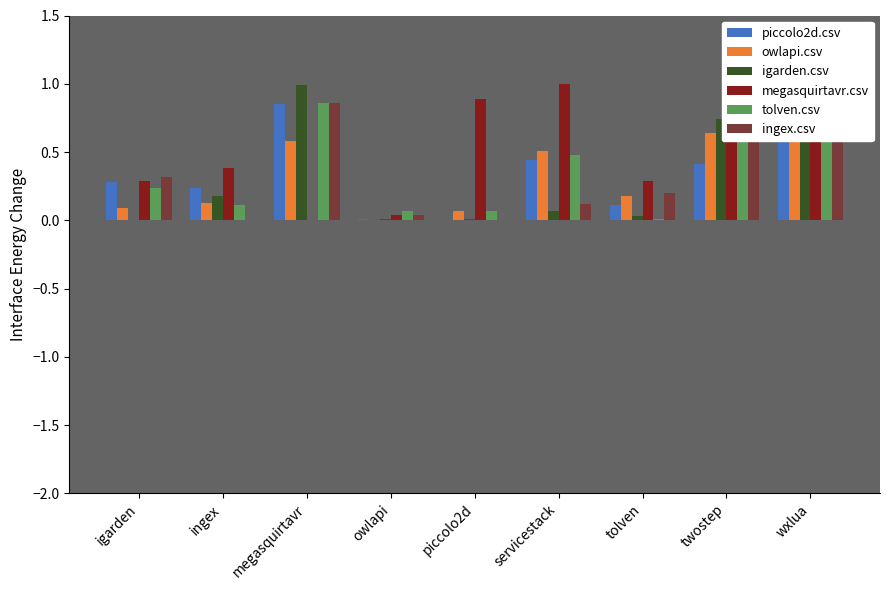

True or false: megasquirtavr.csv has a value of 0.5 at ingex.

False